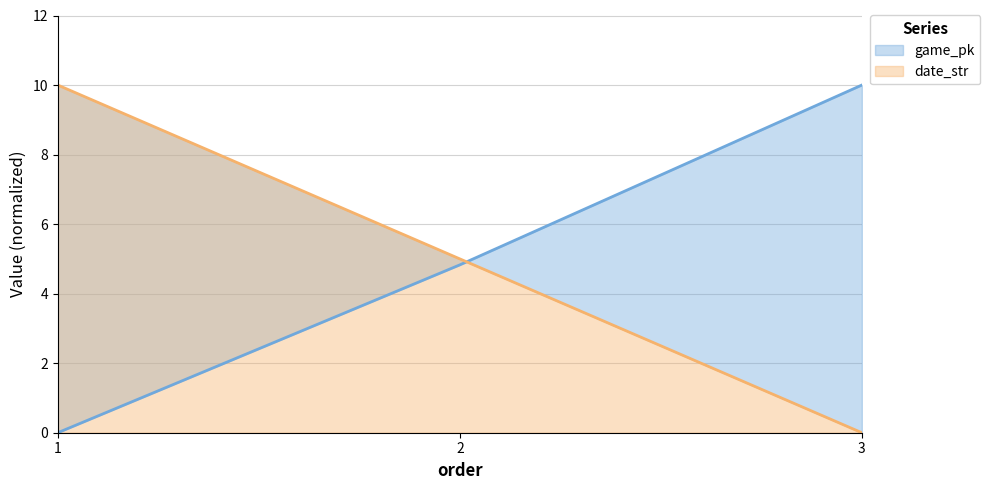

What is the difference between the maximum and minimum values in the game_pk series?

10.0